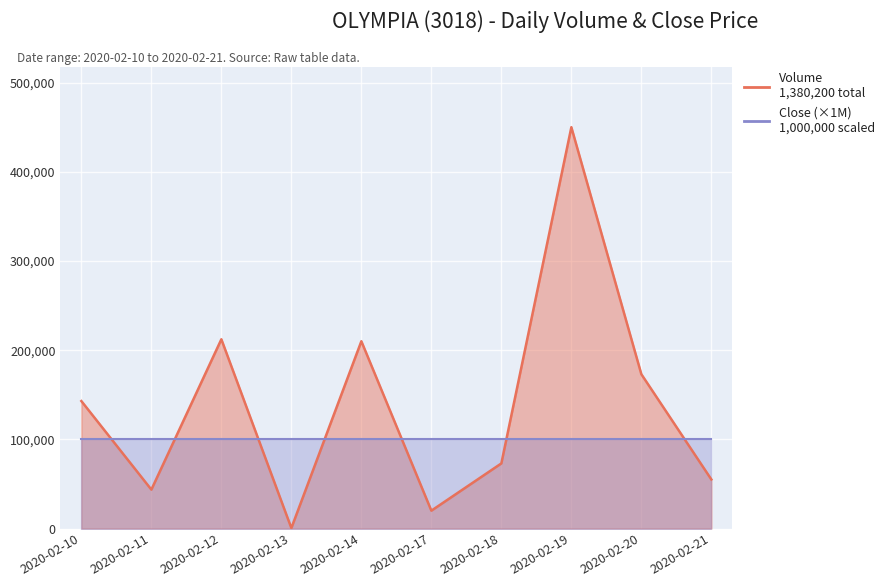

What is the change in value from 2020-02-18 to 2020-02-20?

+100000